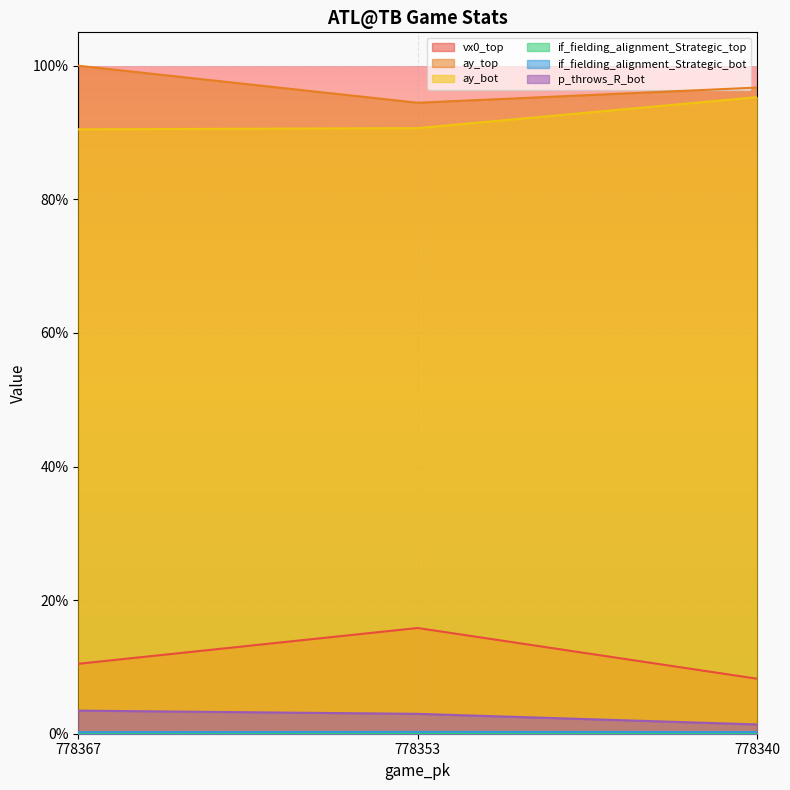

The value of vx0_top at 778340 is 0.1. True or false?

True